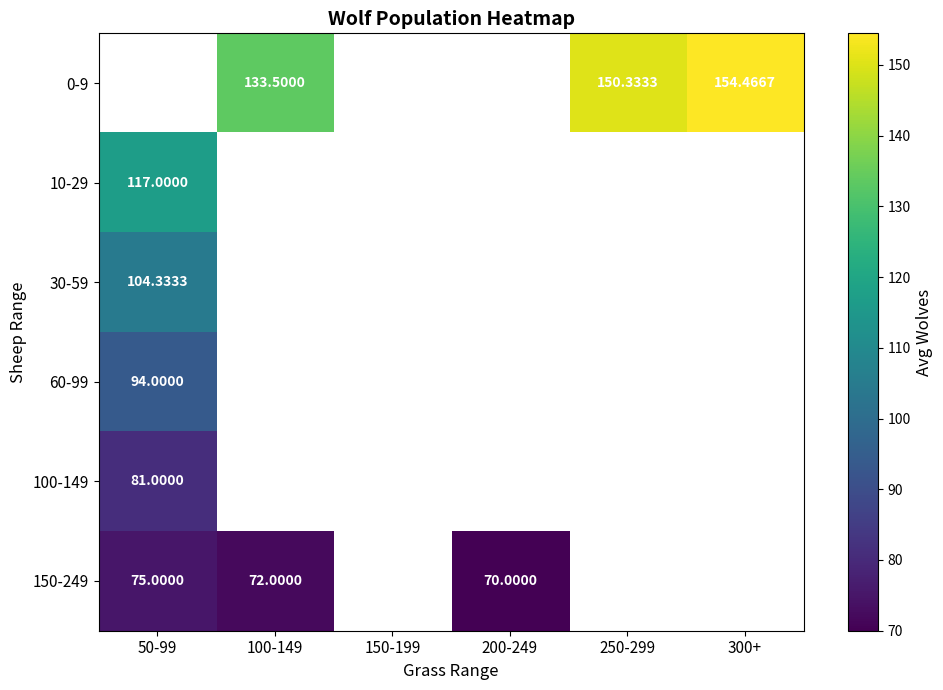

What is the maximum value shown in the chart?

154.5